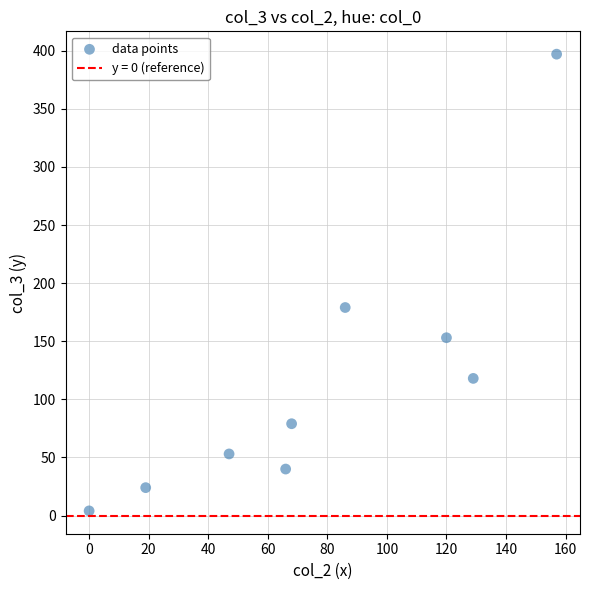

What is the range of X values (max minus min)?

157